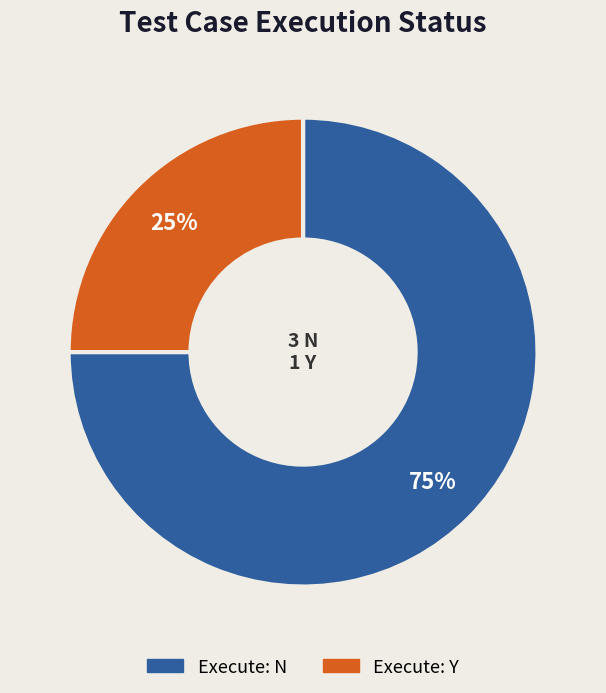

Is there a majority slice in this chart?

Yes